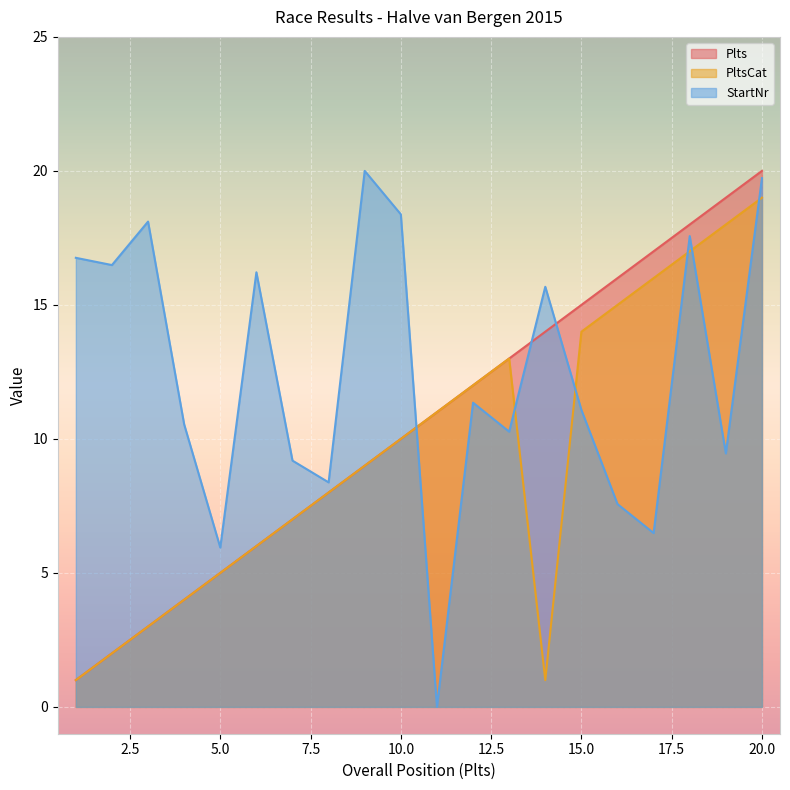

Which category has the lowest value in the StartNr series?

11